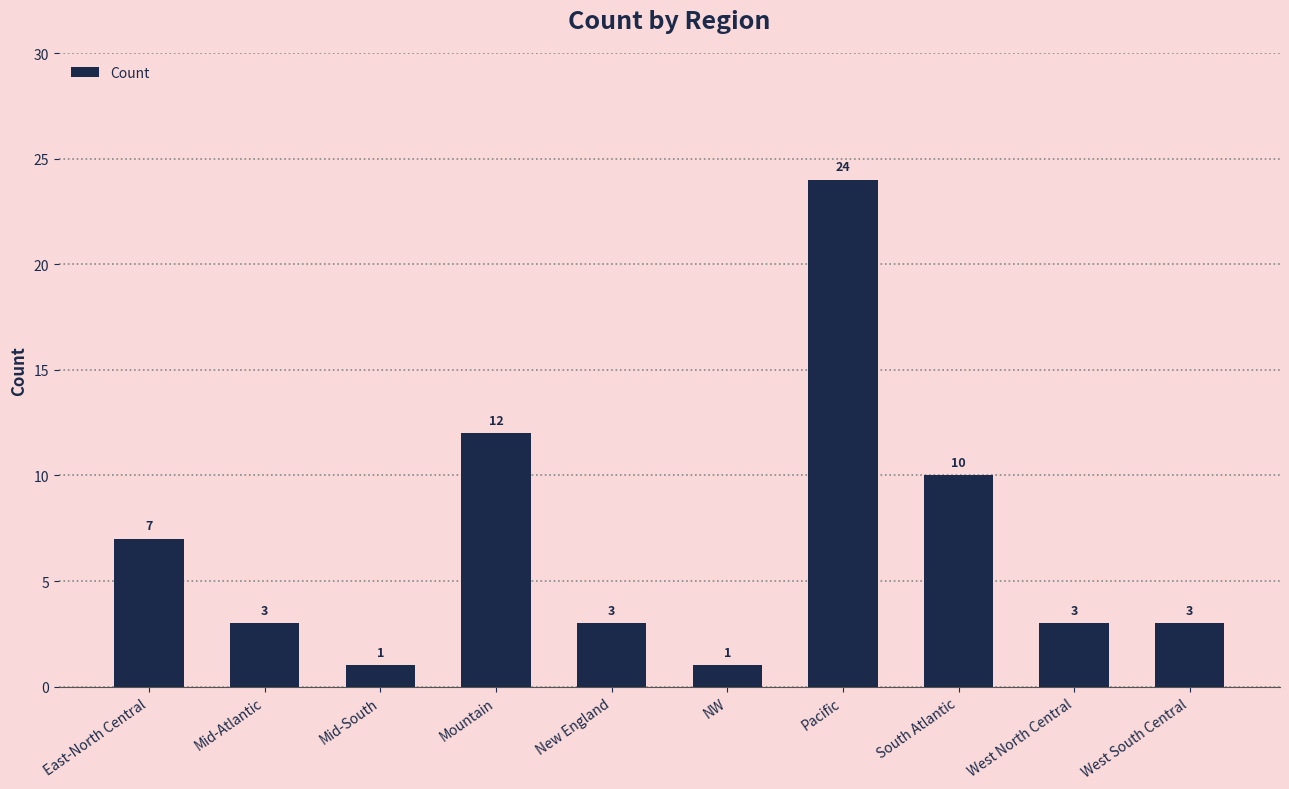

What position from the right is New England?

6